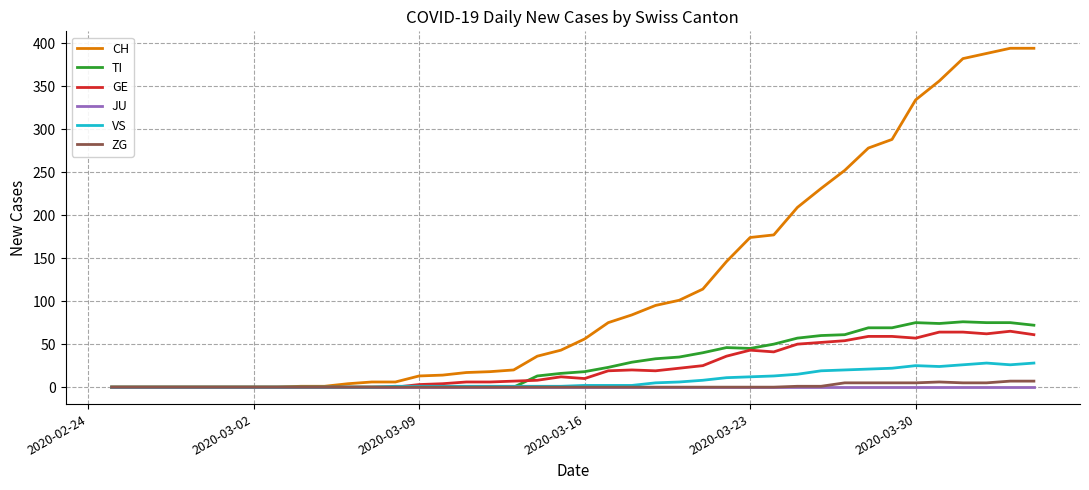

What are all the series names shown in the legend?

CH, TI, GE, JU, VS, ZG